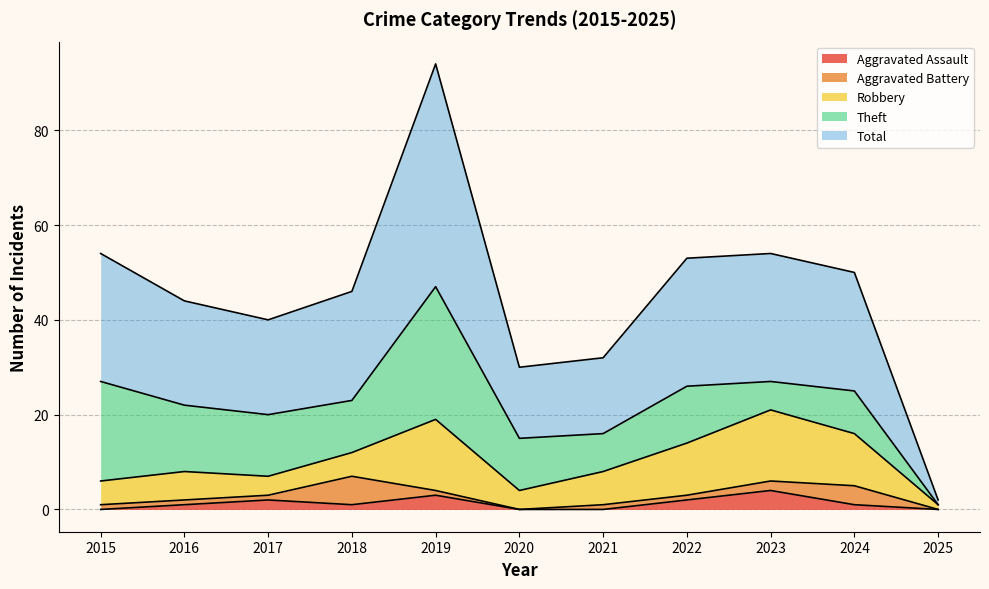

List the series in order of their peak value, highest first.

Total, Theft, Robbery, Aggravated Battery, Aggravated Assault